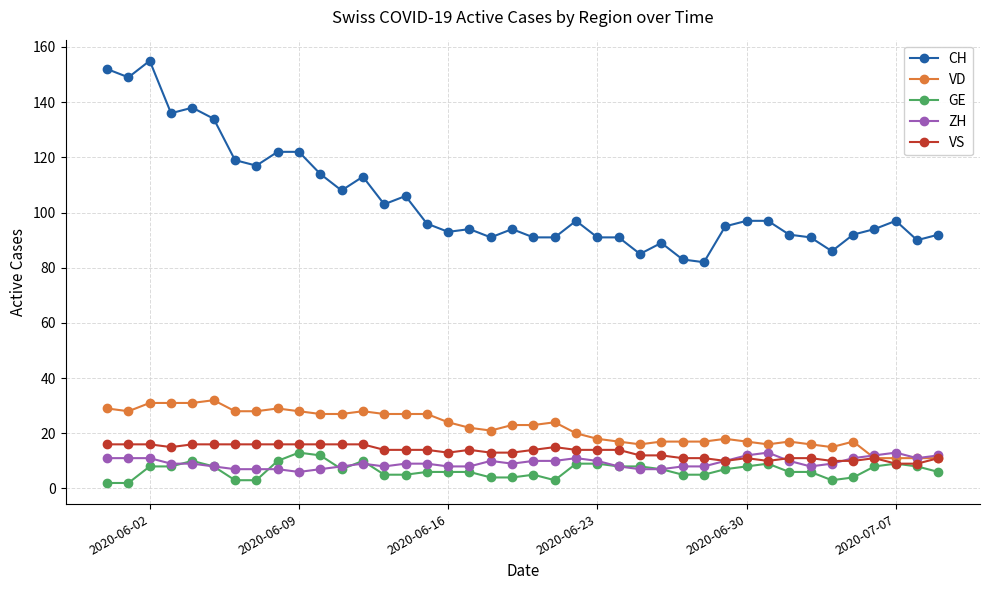

At how many categories does at least one series exceed 44?

40